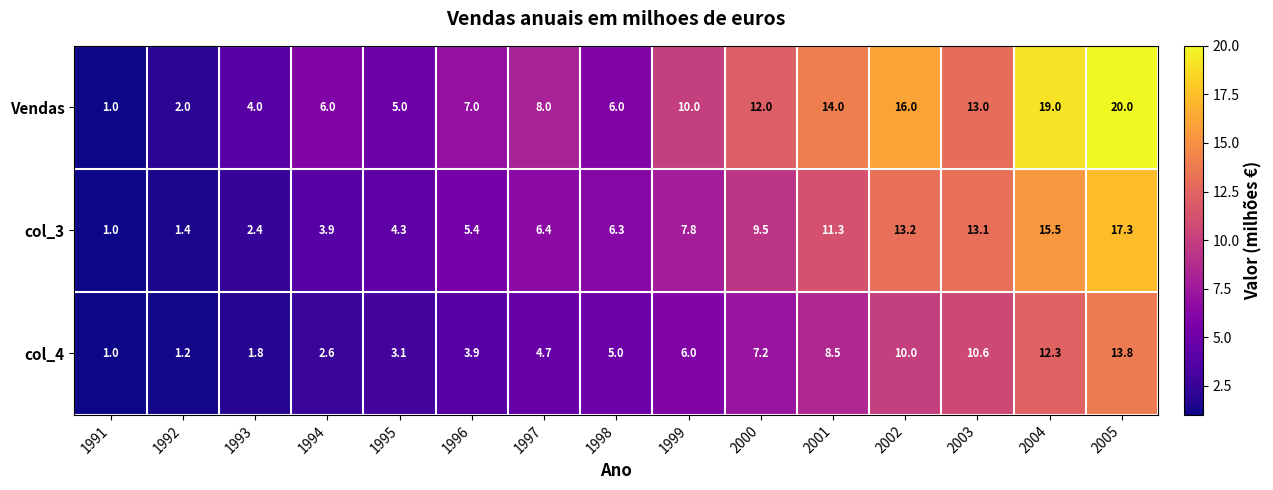

The Vendas series shows 3.2 at 2002. True or false?

False